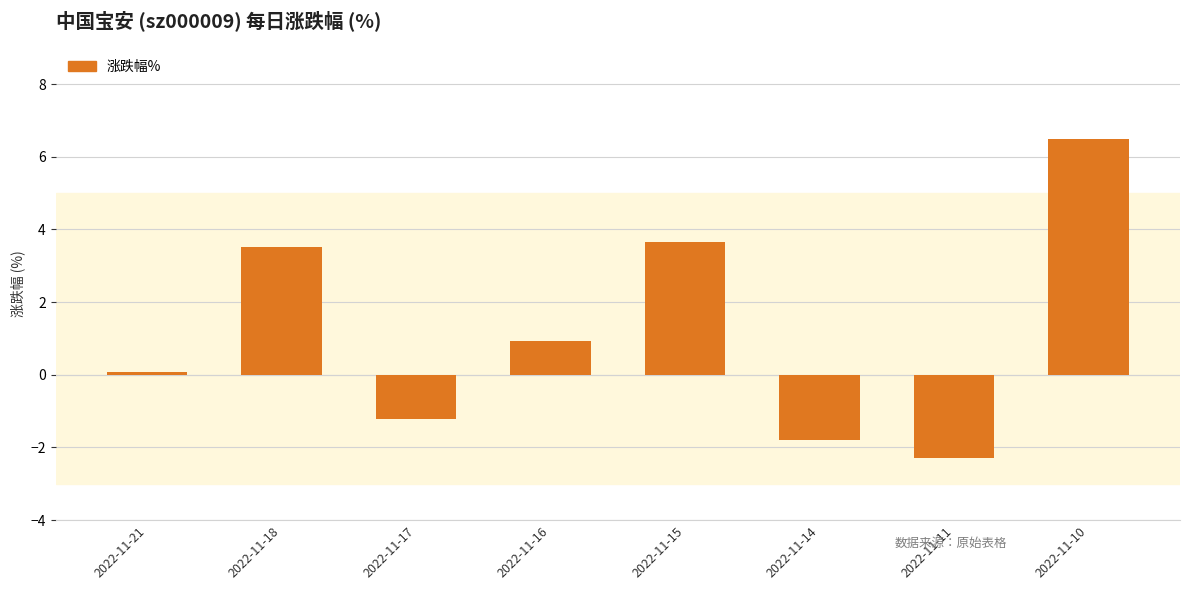

List the labels in order of value, smallest first.

2022-11-11, 2022-11-14, 2022-11-17, 2022-11-21, 2022-11-16, 2022-11-18, 2022-11-15, 2022-11-10